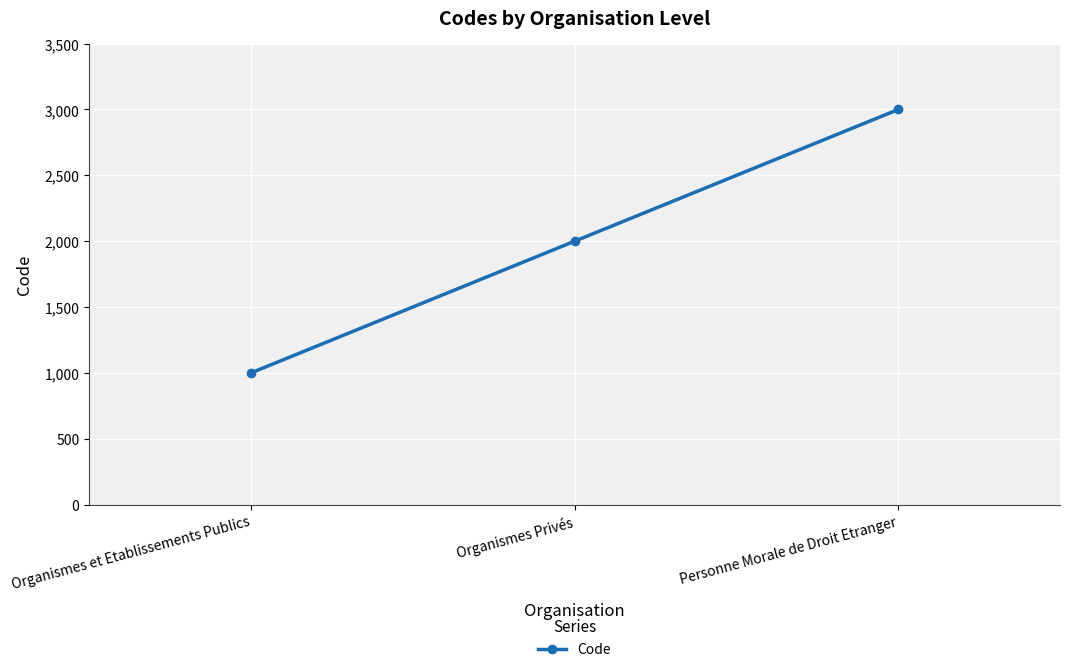

Reading right to left, what are all the values shown in this chart?

Personne Morale de Droit Etranger=3000	Organismes Privés=2000	Organismes et Etablissements Publics=1000